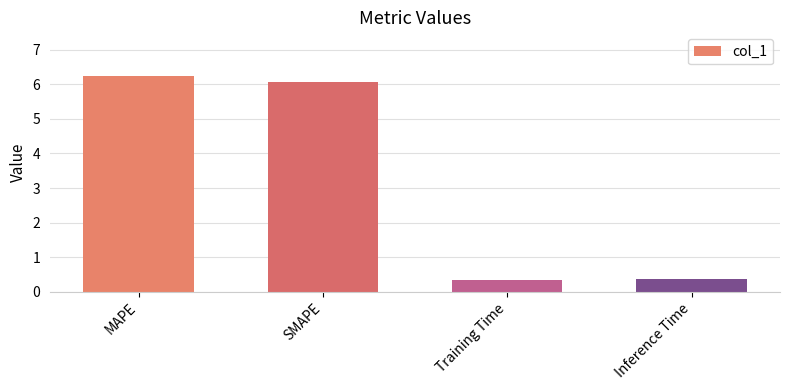

Is it true that the value at SMAPE is 10.3?

False